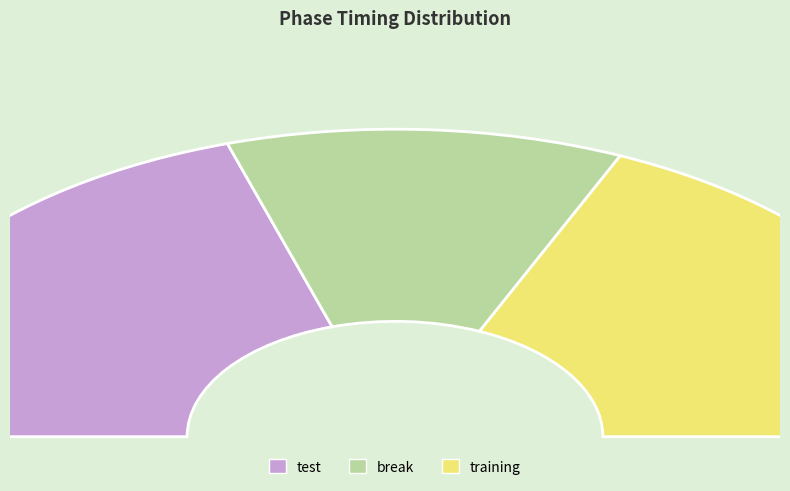

Which category has the biggest portion of the pie?

test